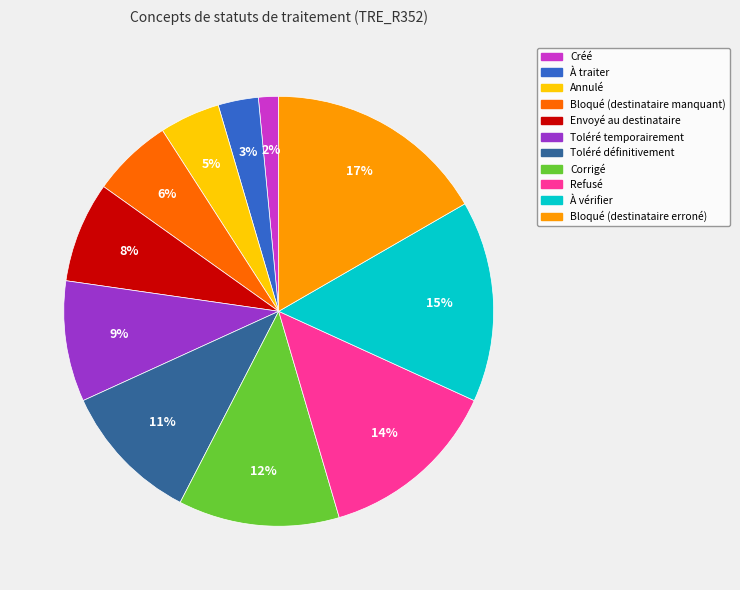

What is the ratio of the value at À traiter to the value at Envoyé au destinataire?

0.4